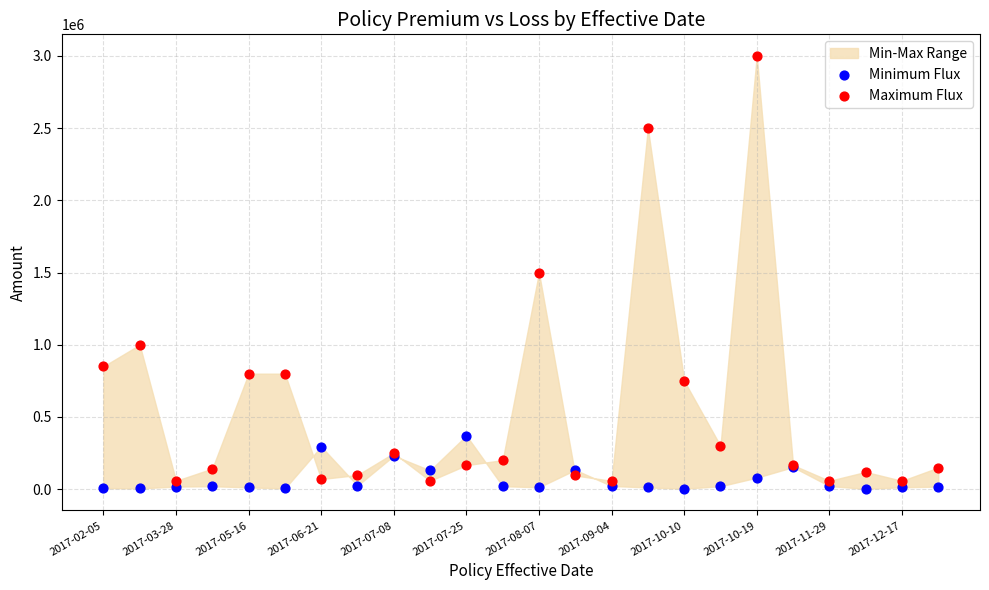

Which series contains the lowest Y value?

Minimum Flux